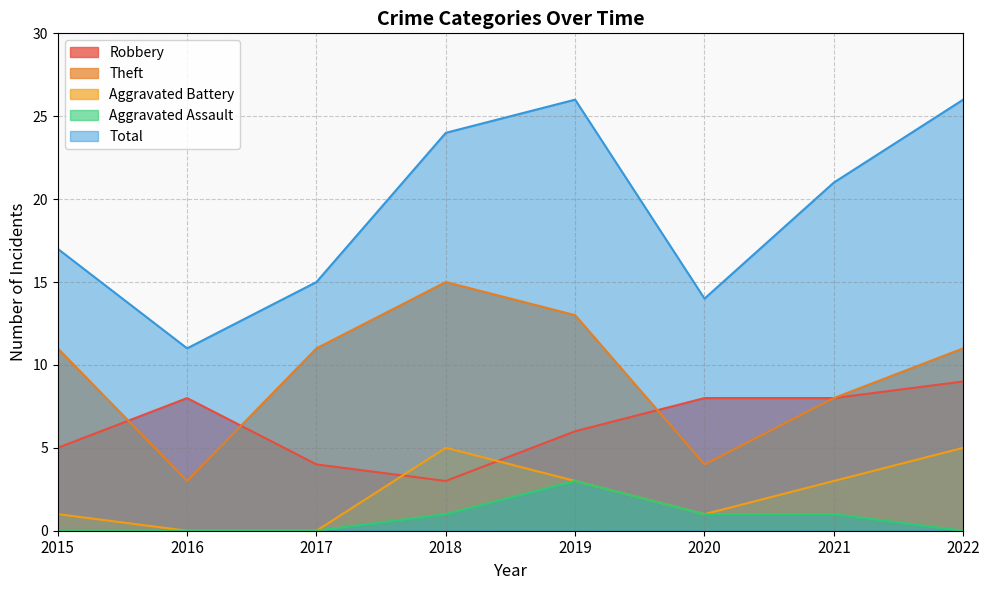

True or false: Total has more than 0 points higher than both neighbors.

True